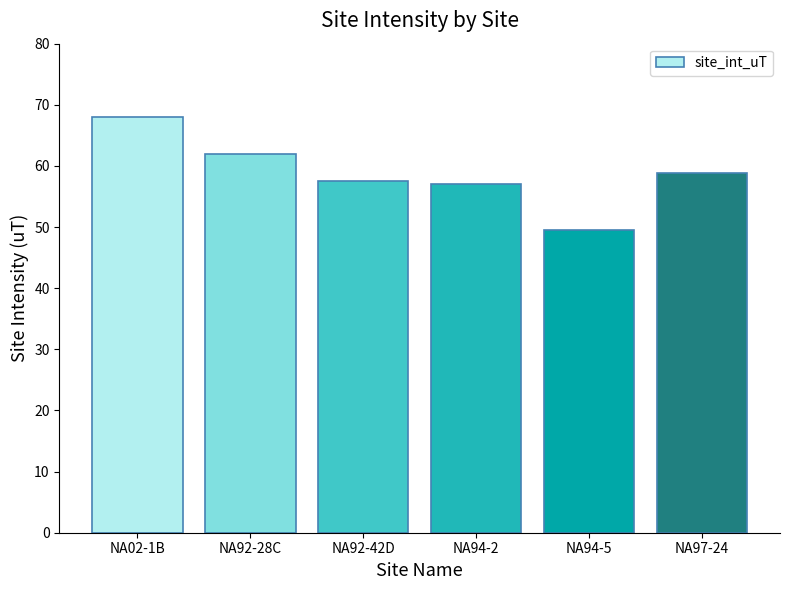

How many data points does each series have?

6